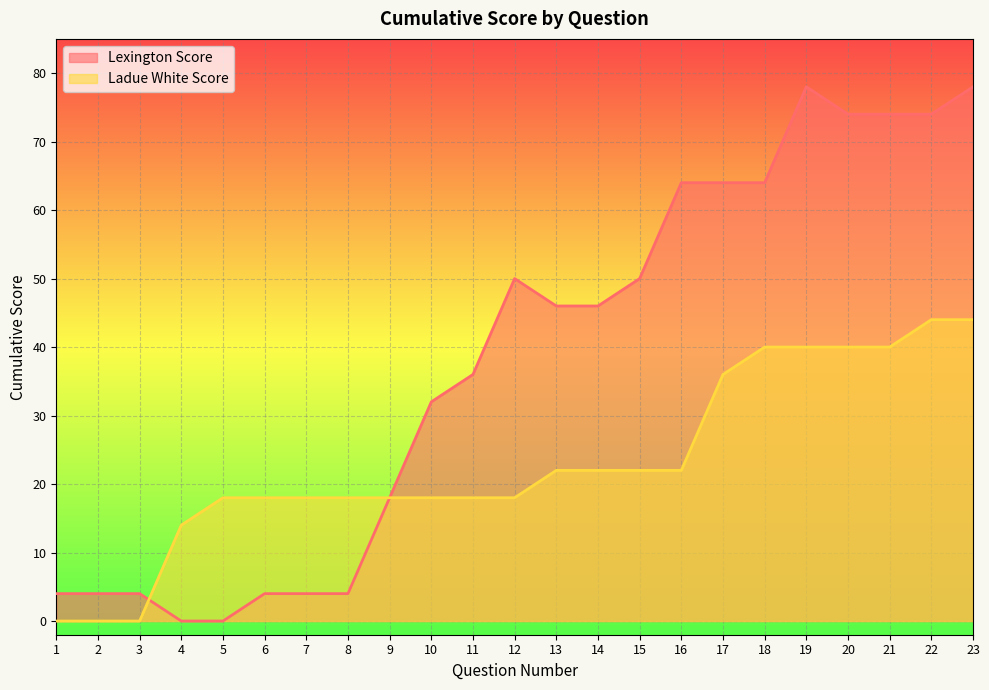

At which category does the chart reach its peak across all series?

19